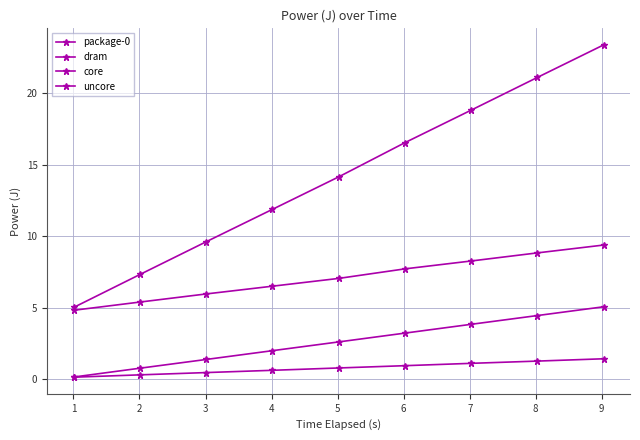

How many data points in core are above 7?

5